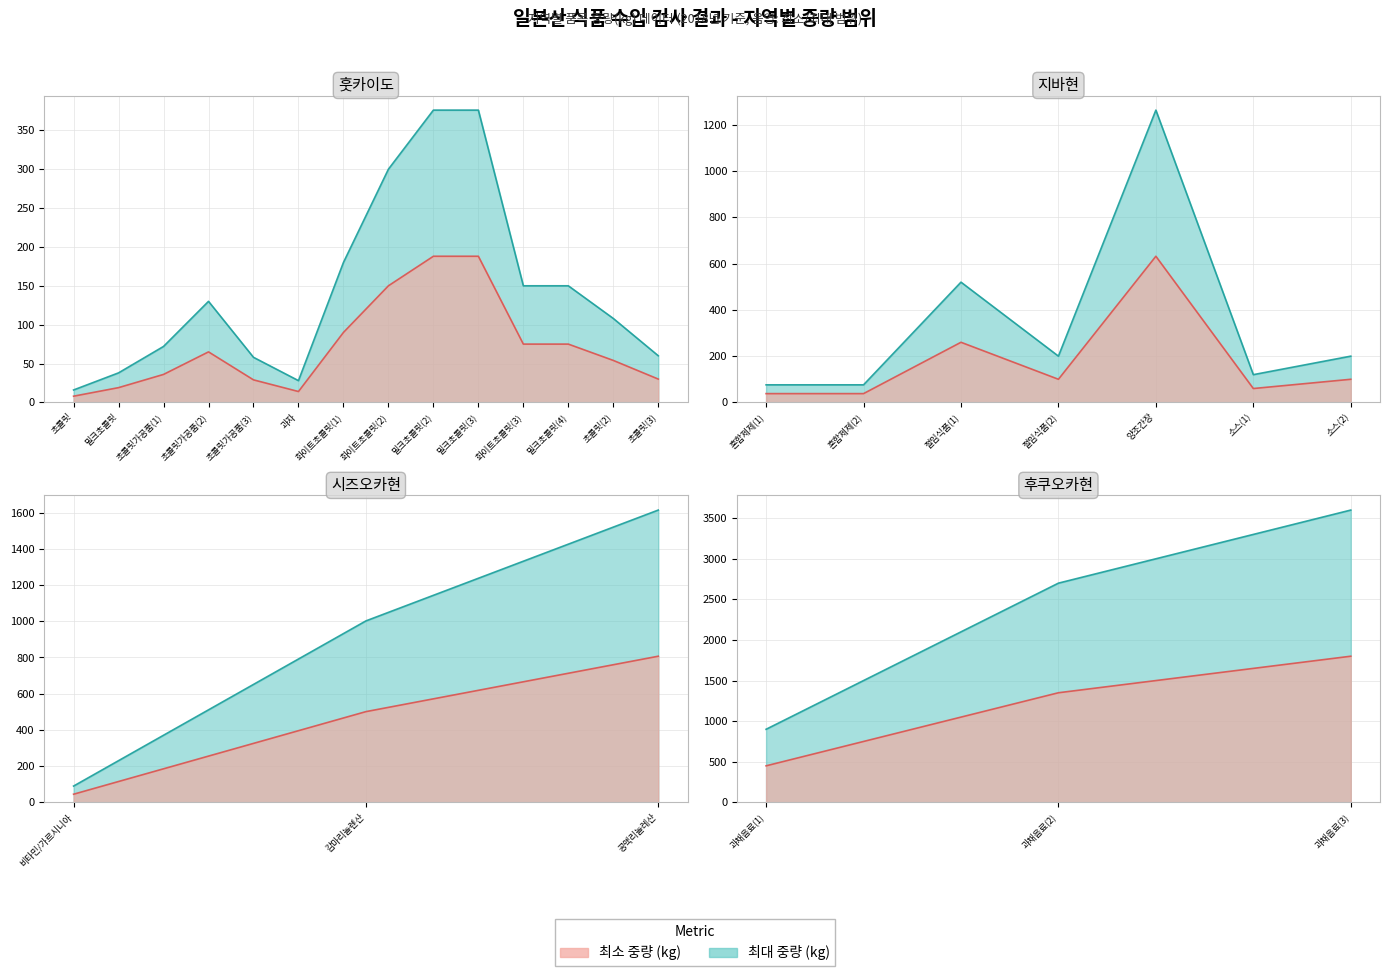

Which series has the widest spread of values?

최대 중량 선